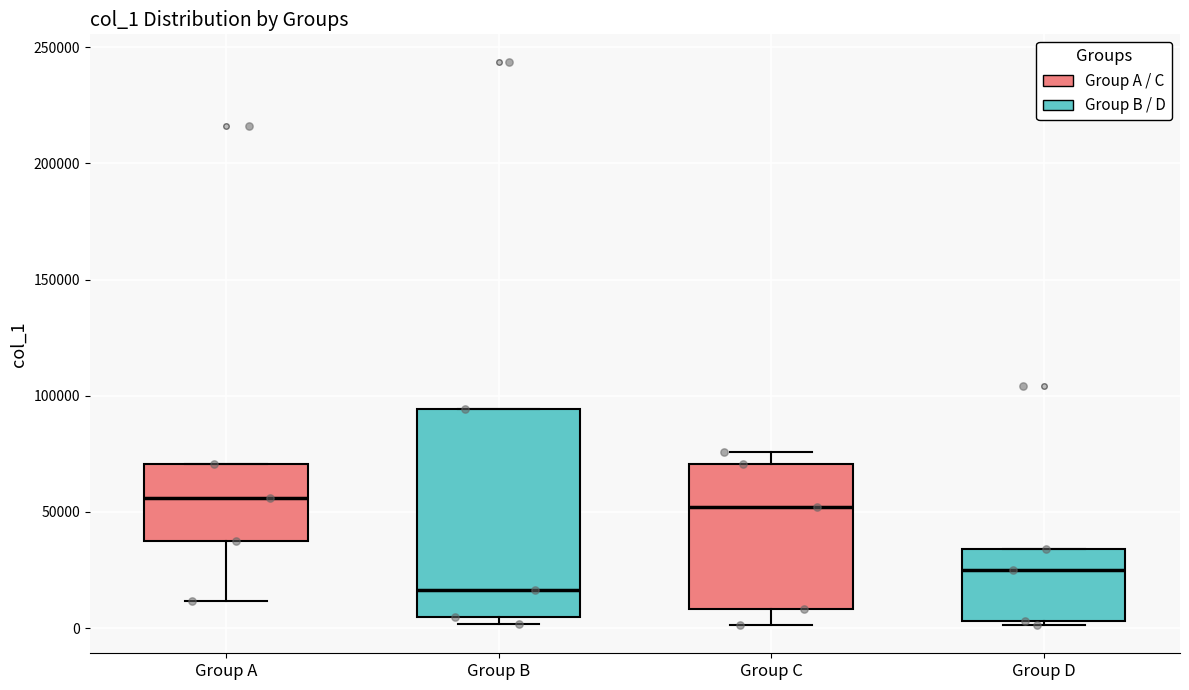

Comparing the boxes themselves (not the whiskers), which one is the tallest?

Group B